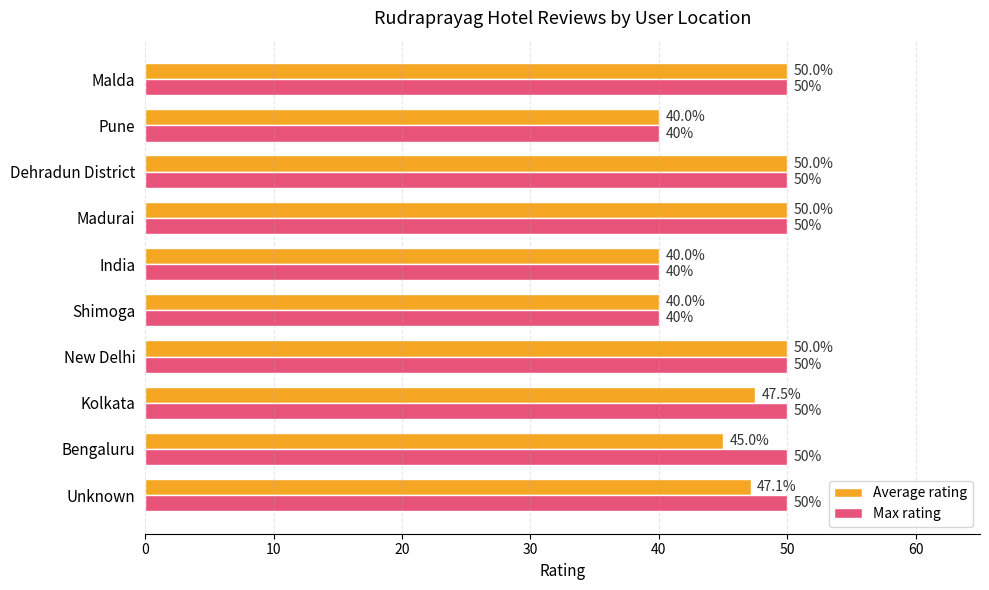

What is the minimum value for Average rating?

40.0